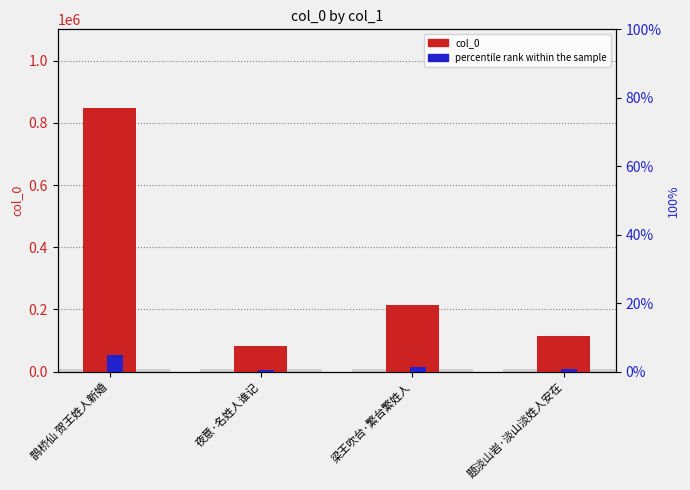

The value of col_0 at 题淡山岩·淡山淡姓人安在 is 114979.0. True or false?

True